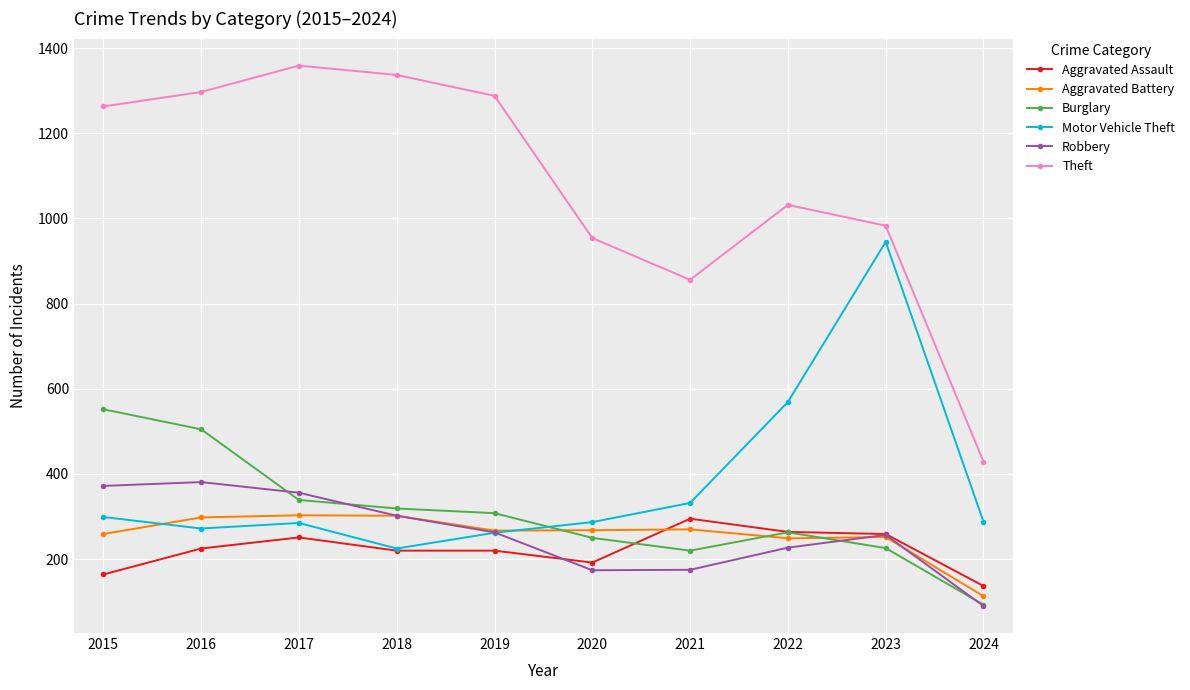

Where is Motor Vehicle Theft nearest to the value 585?

2022